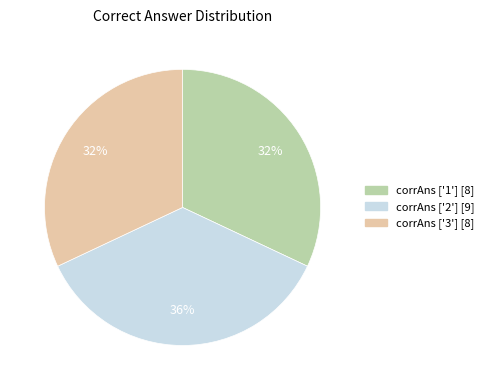

Is there any slice that represents more than half of the pie?

No